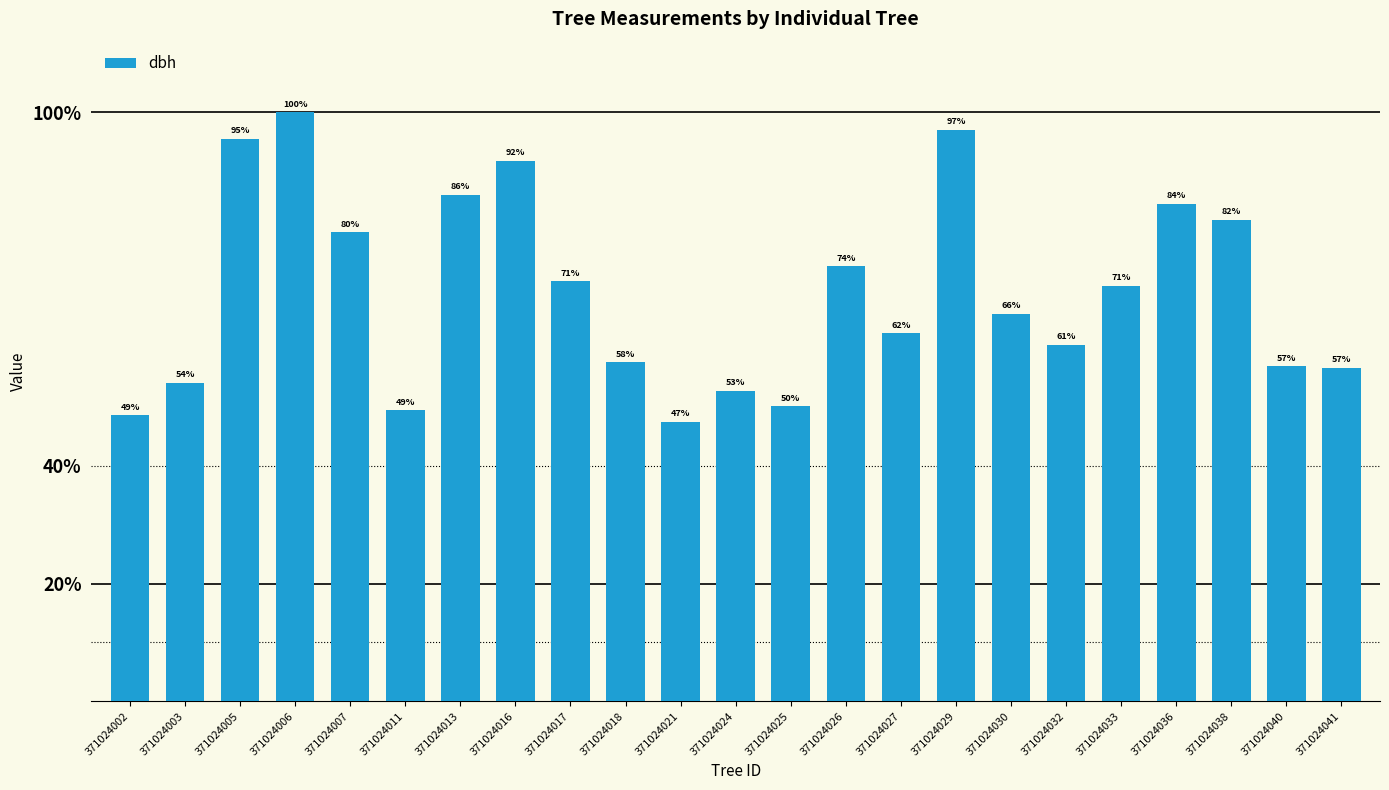

What is the value of the 11th bar from the left?

23.1